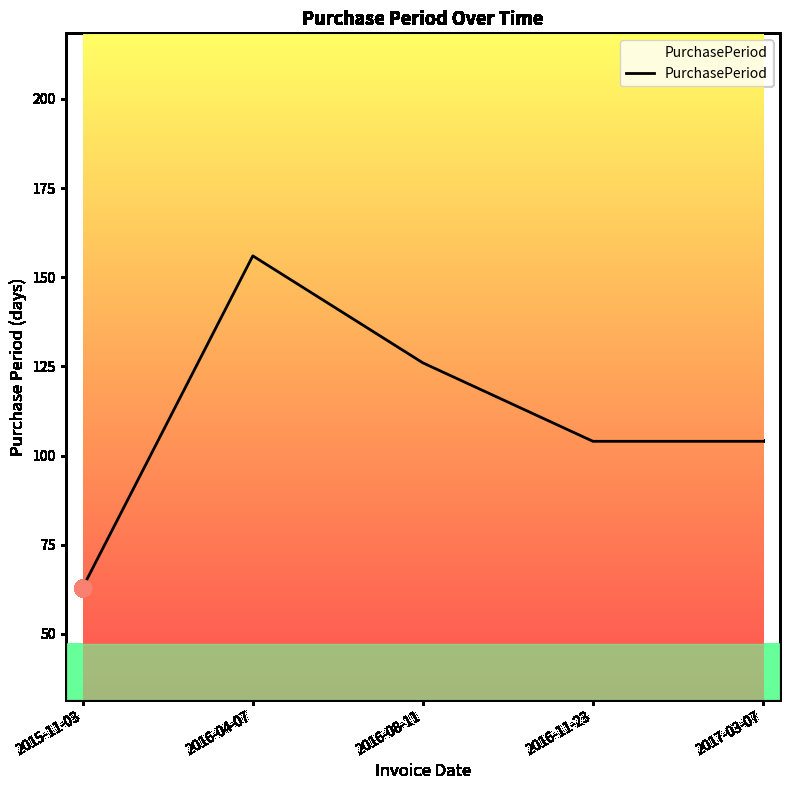

Between 2016-08-11 and 2015-11-03, which is larger?

2016-08-11